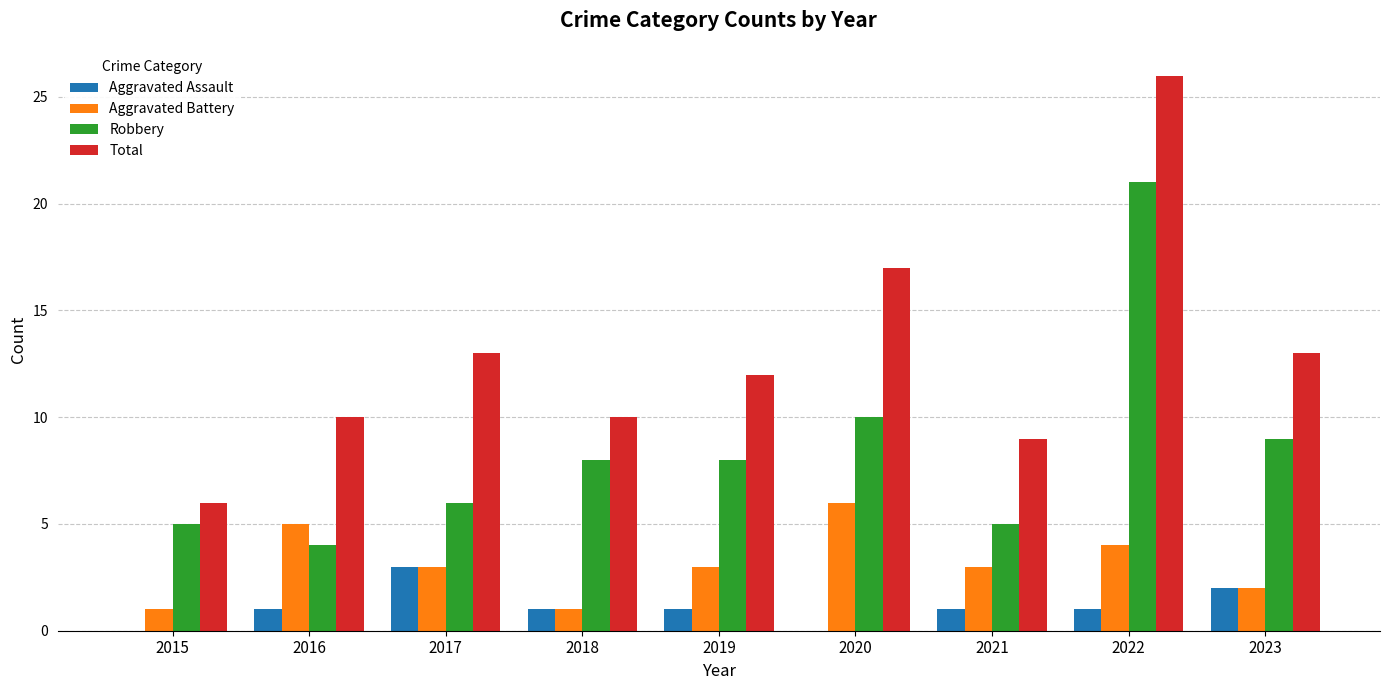

What is the sum of all Robbery values?

76